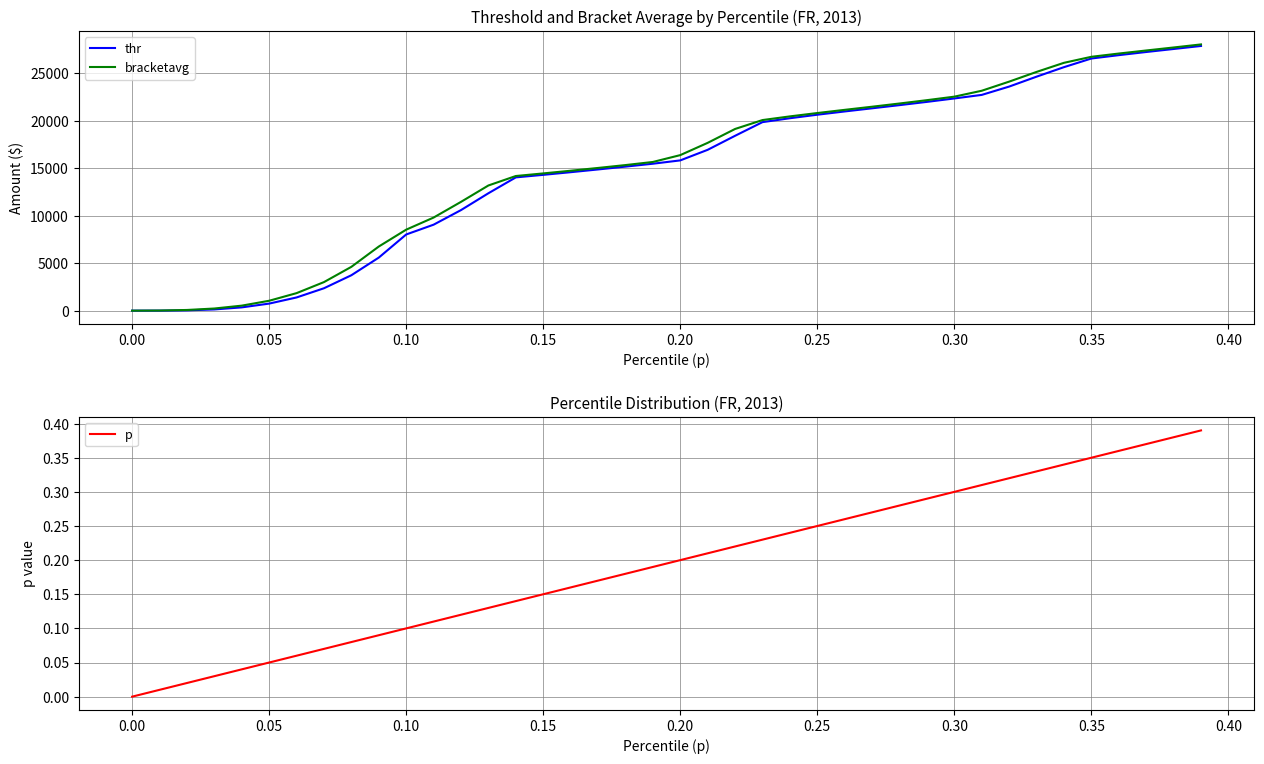

True or false: p has a value of 0.5 at 0.35.

False